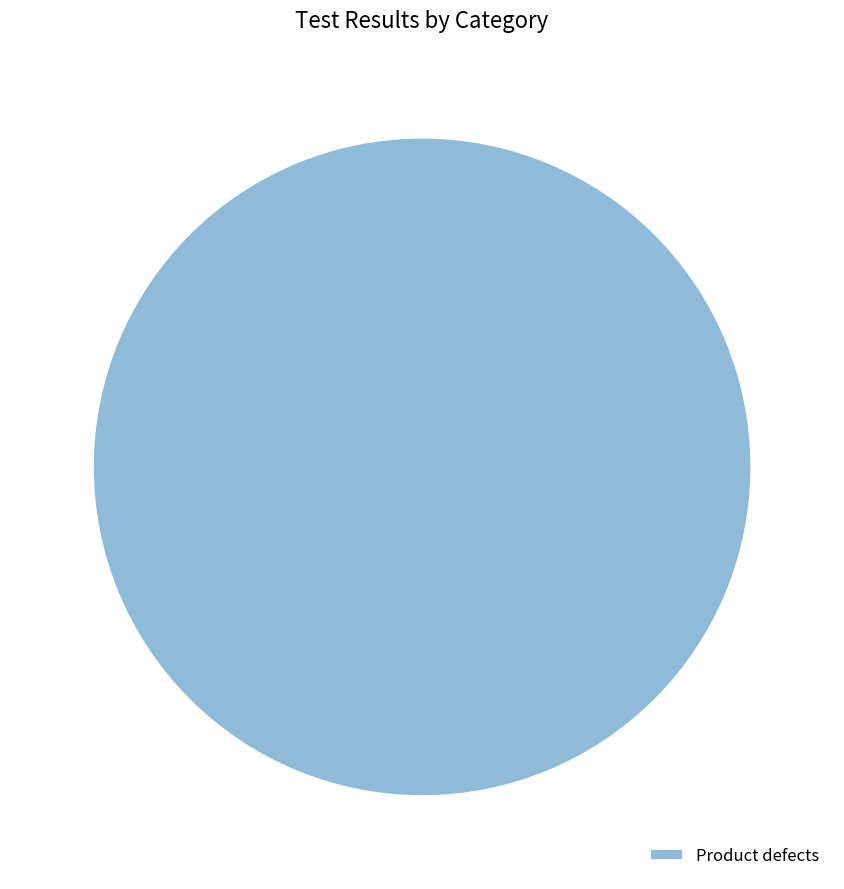

Rank the categories by value from lowest to highest.

Product defects